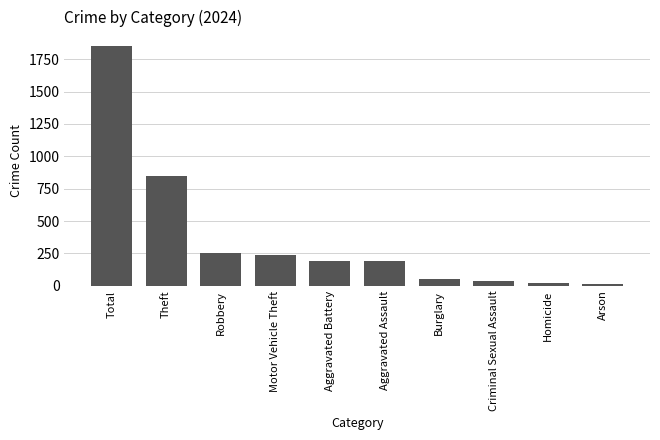

Is it true that the value at Robbery is 65?

False